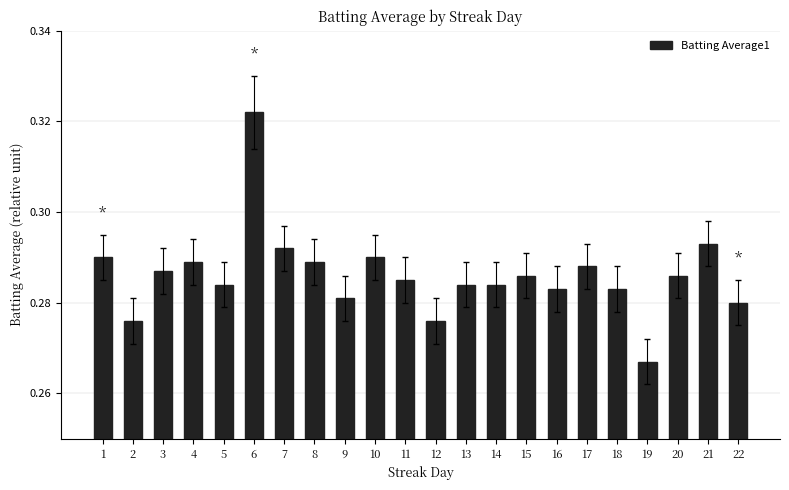

Which label corresponds to the smallest value in the chart?

19